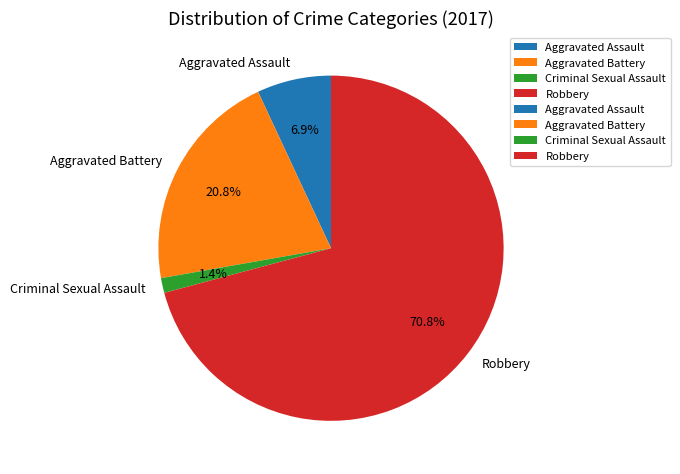

Does Robbery represent more than half of the total?

Yes